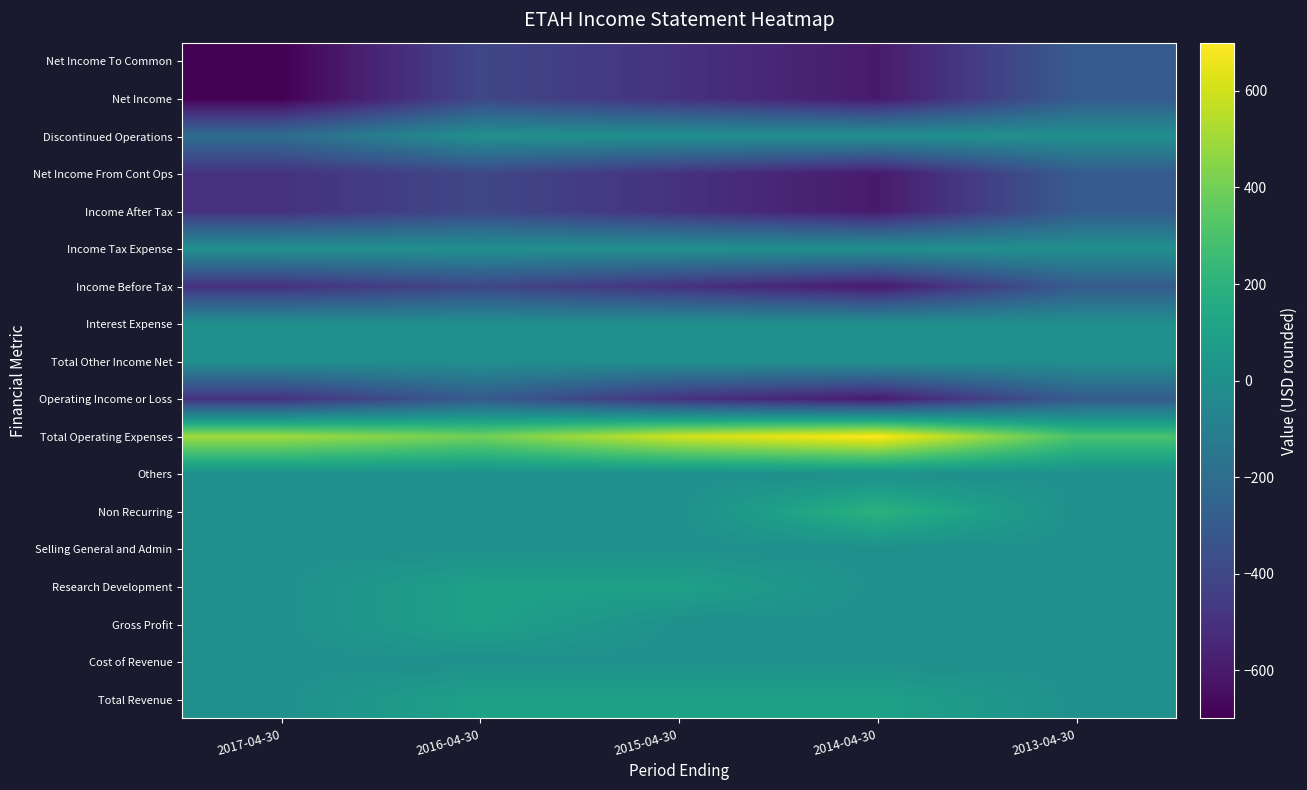

How many series are shown in this chart?

18